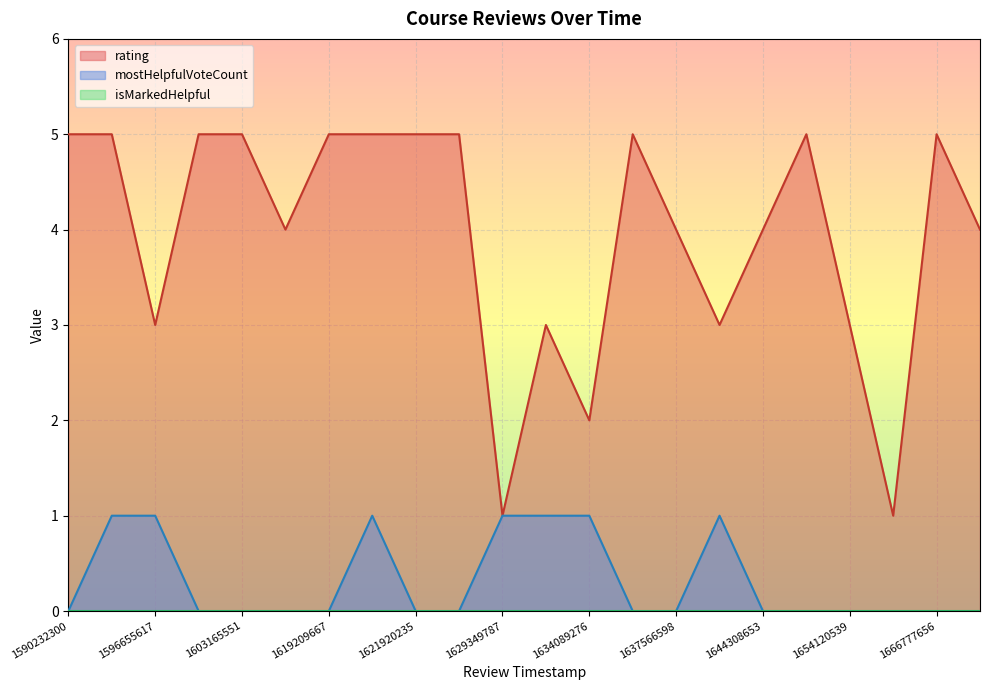

Rank the categories by rating value from highest to lowest.

1666777656107, 1648457910298, 1635163036020, 1622395359991, 1621920235734, 1621237321521, 1619209667132, 1603165551070, 1601097696457, 1592544924225, 1590232300671, 1675142780133, 1644308653125, 1637566598142, 1615573875944, 1654120539244, 1643579062473, 1633977721402, 1596655617006, 1634089276162, 1655420562112, 1629349787018